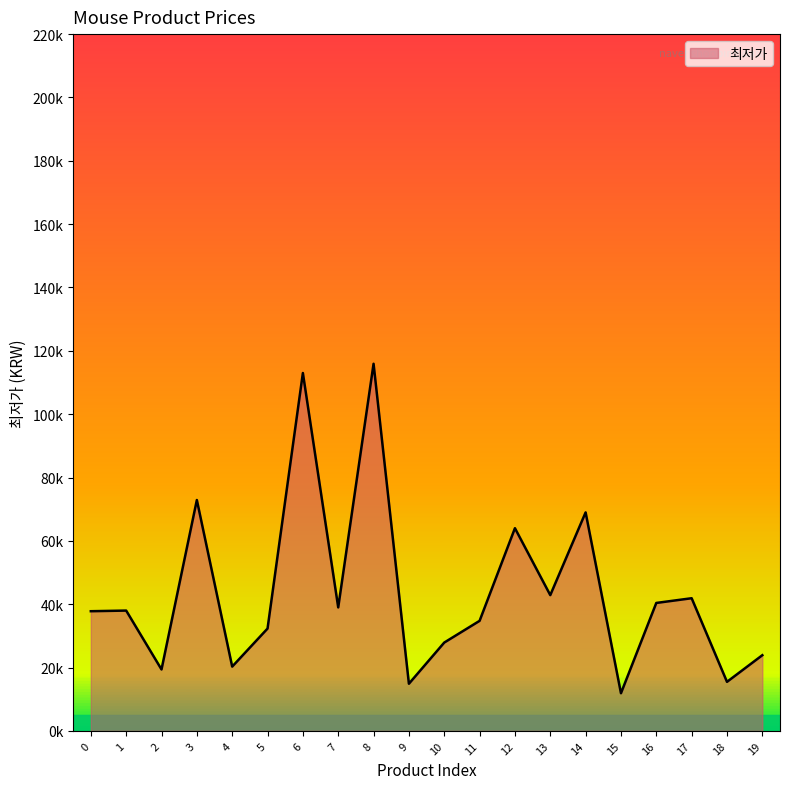

Between 13 and 10, which is larger?

13